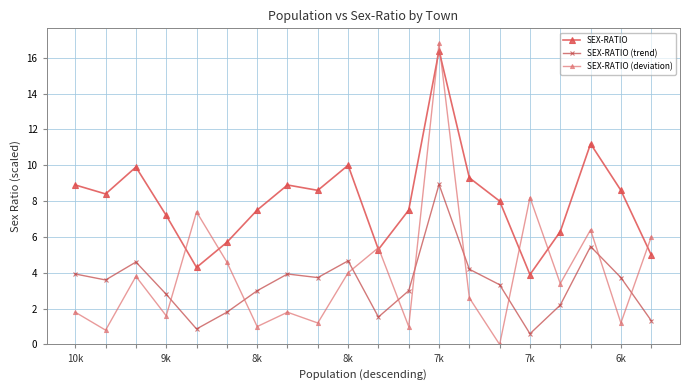

How many interior local peaks does the SEX-RATIO (deviation) series have?

7